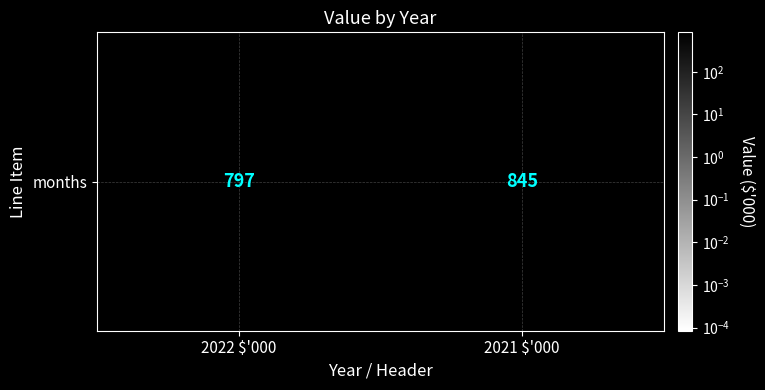

Rank the categories by value from highest to lowest.

2021 $'000, 2022 $'000